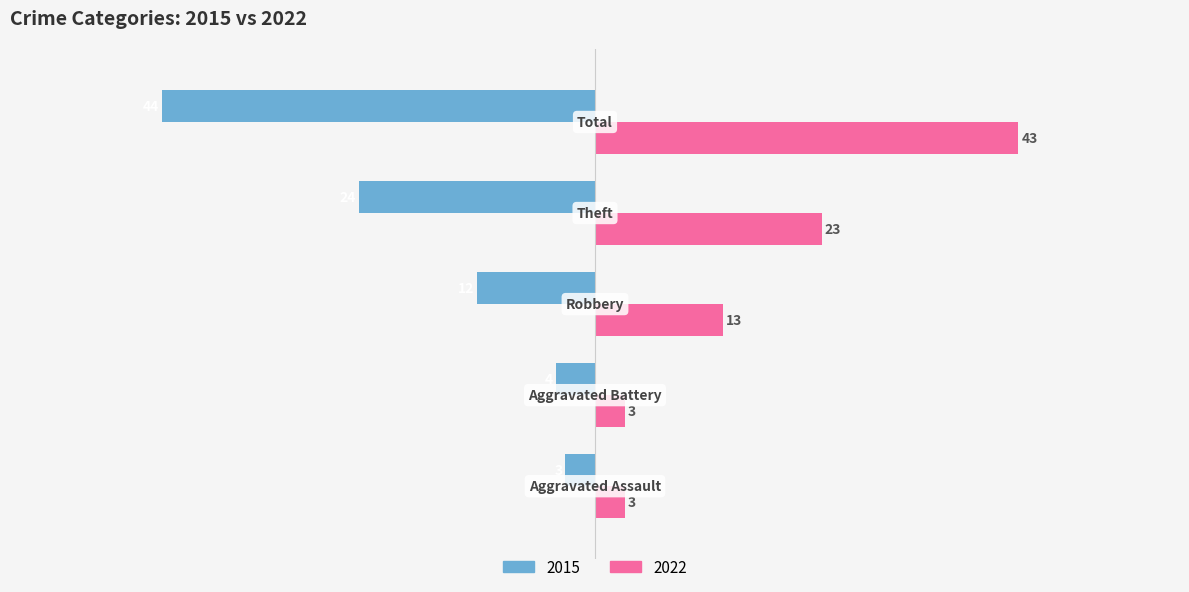

How many values in the 2015 series exceed -12?

2